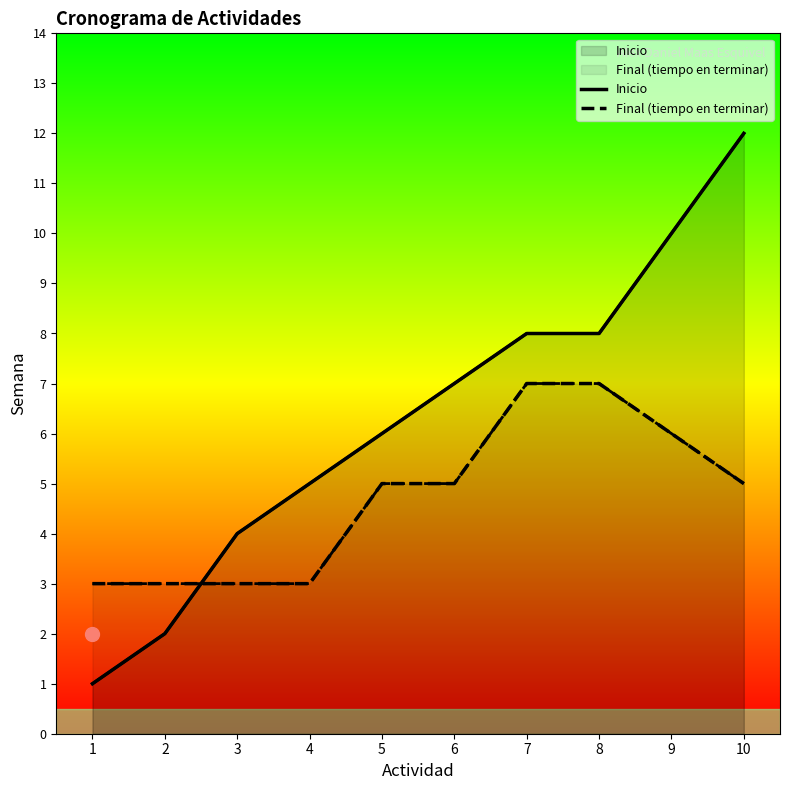

What is the approximate value of Final (tiempo en terminar) at 7?

7